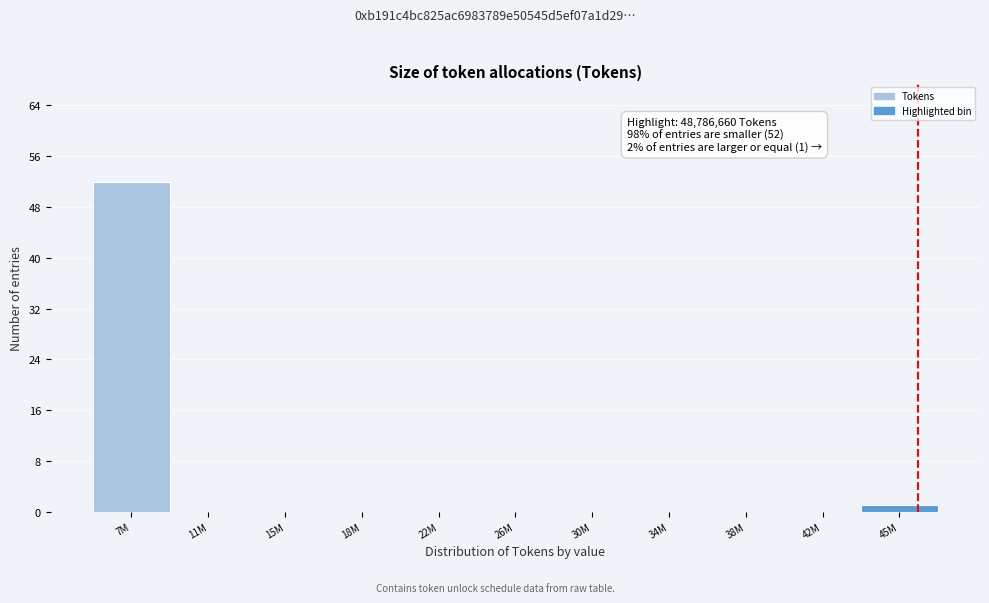

Reading left to right, extract all data points from this chart.

7M=52	11M=0	15M=0	18M=0	22M=0	26M=0	30M=0	34M=0	38M=0	42M=0	45M=1